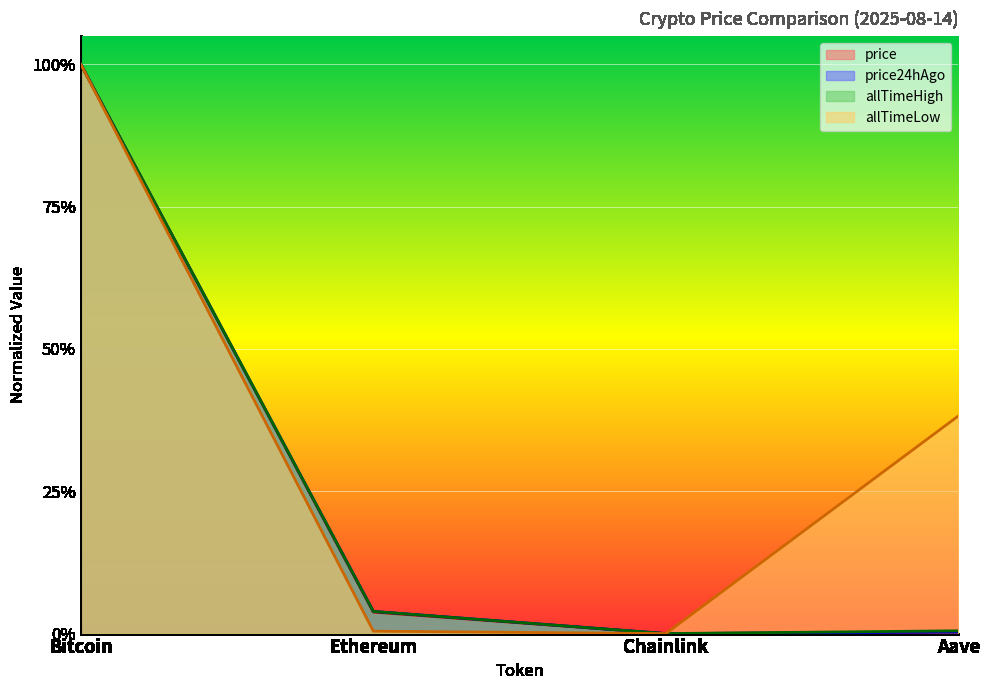

At which label is allTimeLow closest to 0?

Chainlink